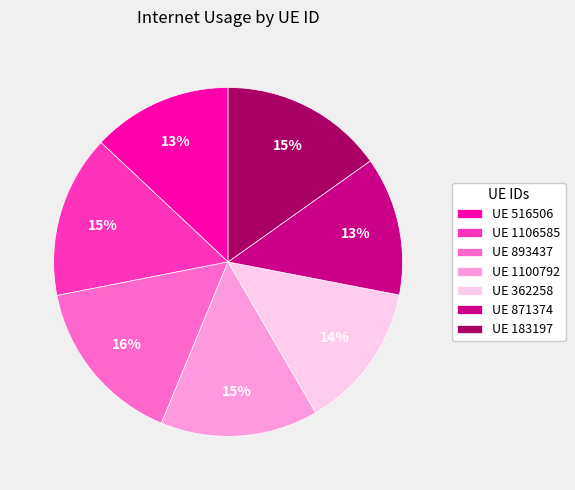

Which has a higher value, UE 1100792 or UE 893437?

UE 893437